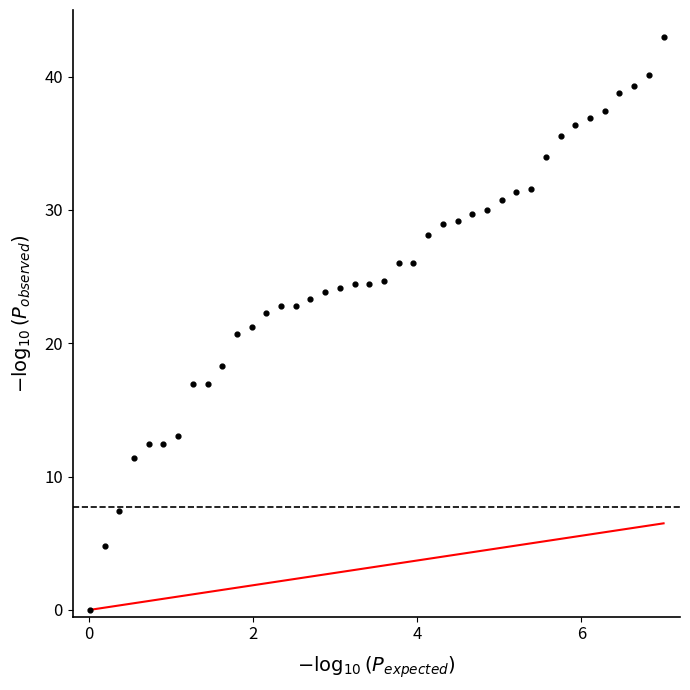

What is the range of X values (max minus min)?

7.0